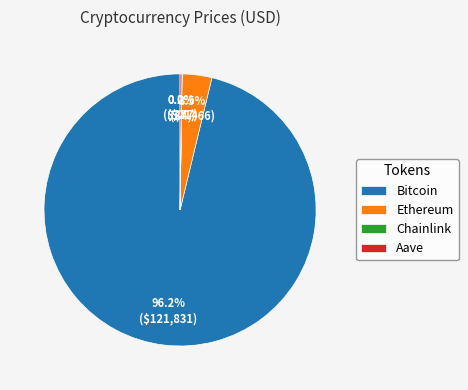

Which slice is the largest?

Bitcoin